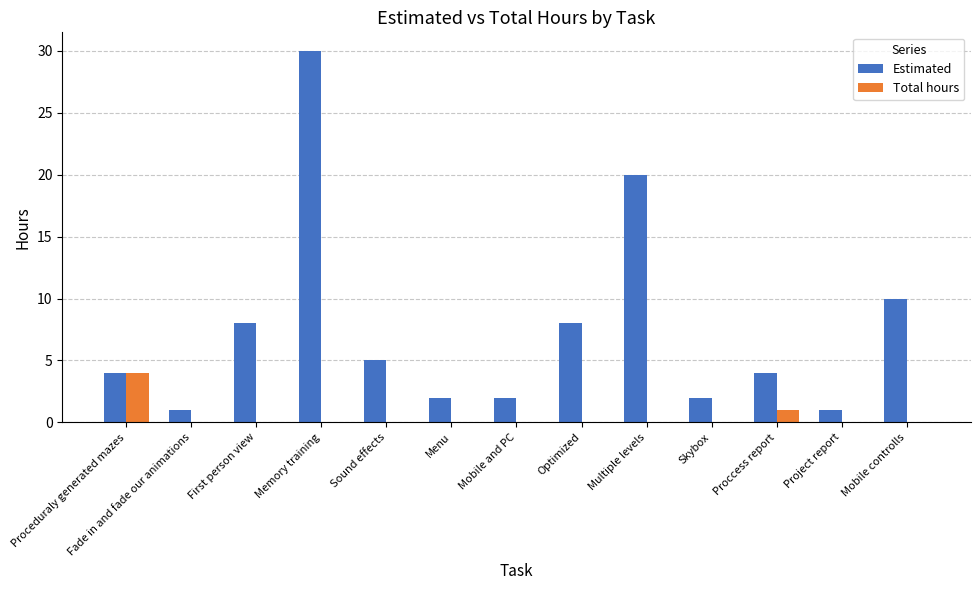

Reading right to left, extract all data points from this chart.

Estimated: 10	1	4	2	20	8	2	2	5	30	8	1	4
Total hours: 0	0	1	0	0	0	0	0	0	0	0	0	4